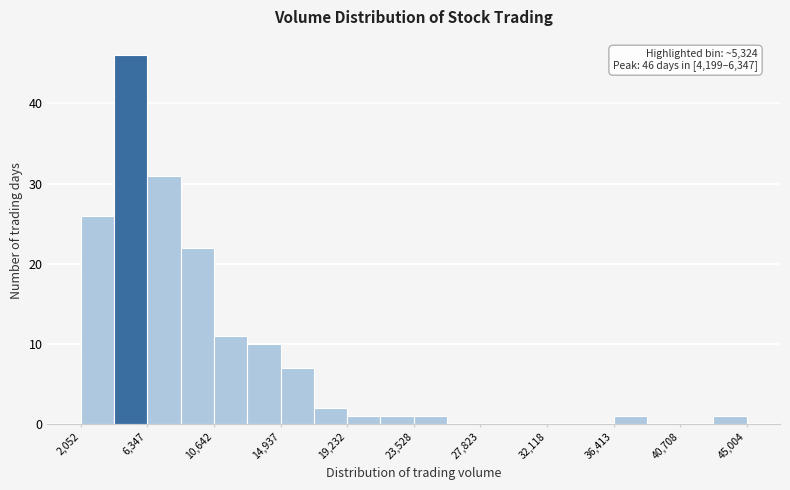

Over which range of the x-axis is the bar tallest?

4000 to 6500